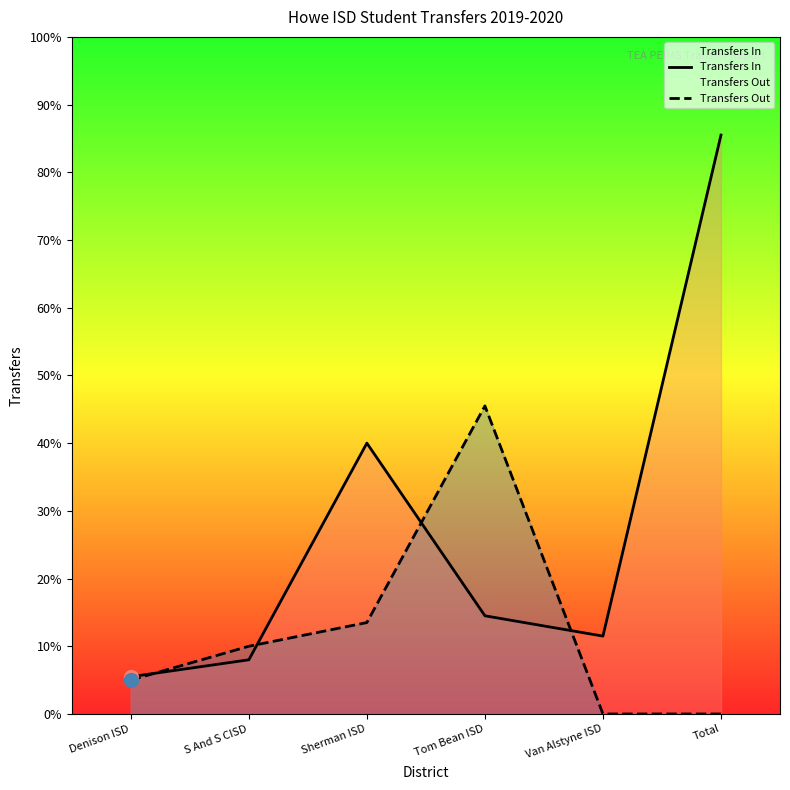

True or false: Transfers In has more than 1 points higher than both neighbors.

False